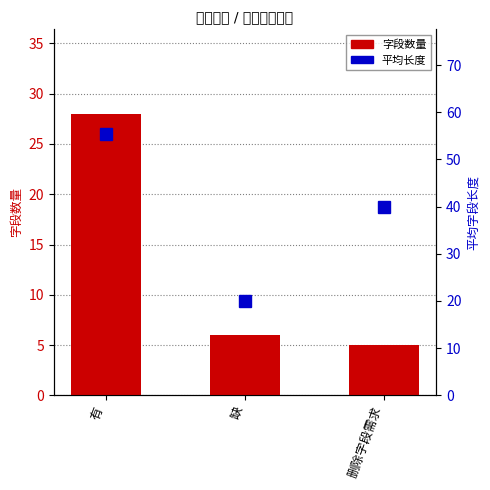

What value does the 字段数量 series have at 删除字段需求?

5.0